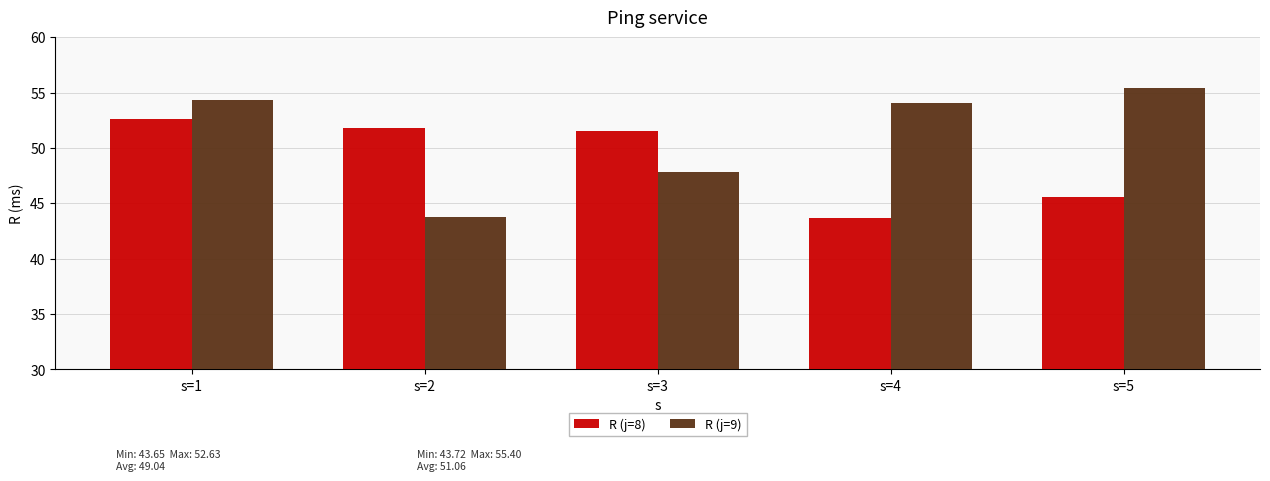

Are the bars grouped side by side (vs. stacked)?

Yes